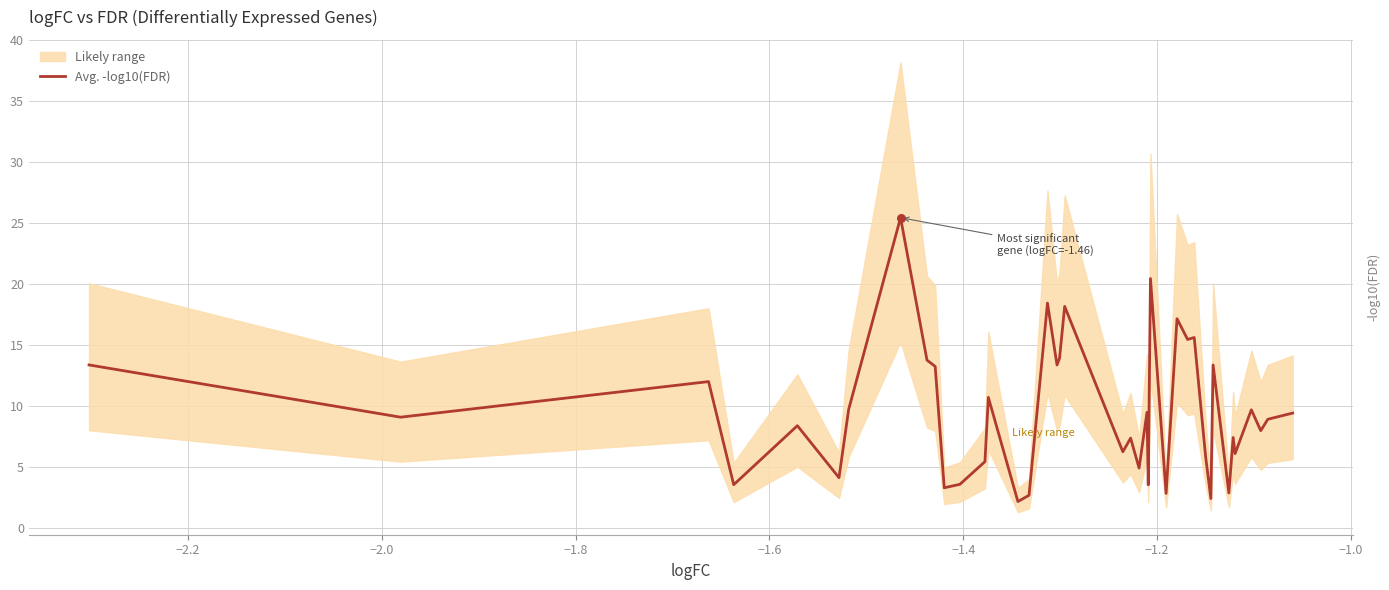

What is the lowest value of the Avg. -log10(FDR) series?

2.2